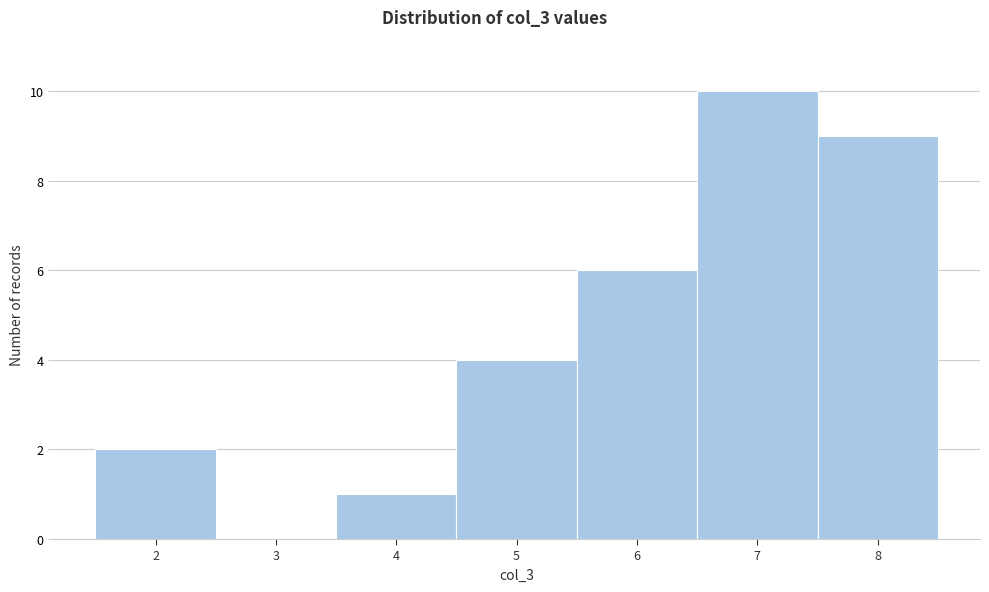

Reading left to right, transcribe this chart: for each bar, give the range it covers on the x-axis and its height. The values are not printed on the chart, so give them approximately, as read against the axis.

1.5 to 2.5: 2
2.5 to 3.5: 0
3.5 to 4.5: 1
4.5 to 5.5: 4
5.5 to 6.5: 6
6.5 to 7.5: 10
7.5 to 8.5: 9